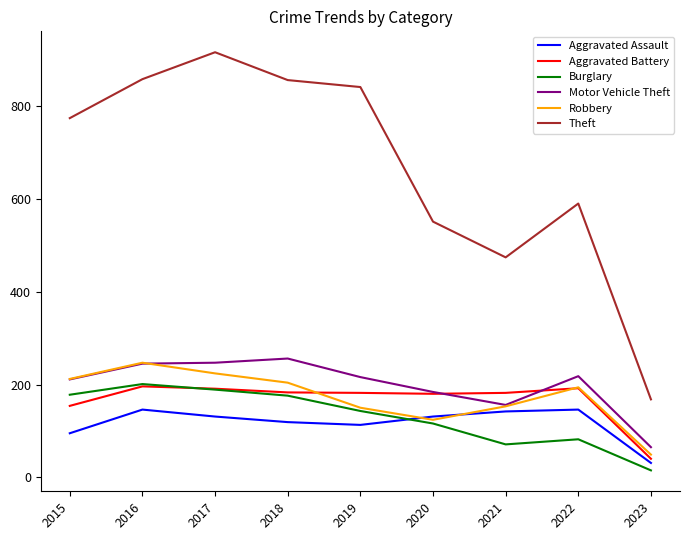

What are all the series names shown in the legend?

Aggravated Assault, Aggravated Battery, Burglary, Motor Vehicle Theft, Robbery, Theft